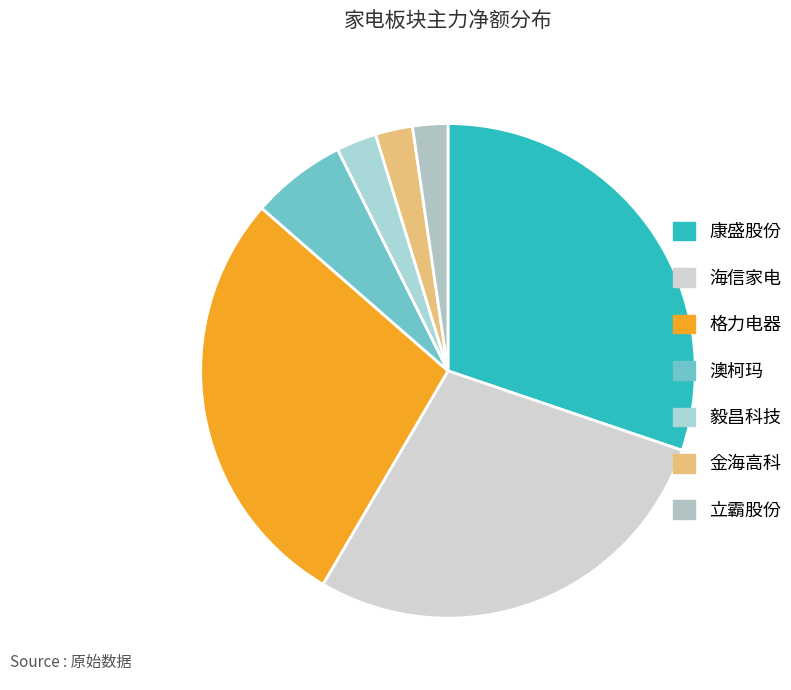

What is the total percentage of 毅昌科技 and 立霸股份?

4.9%